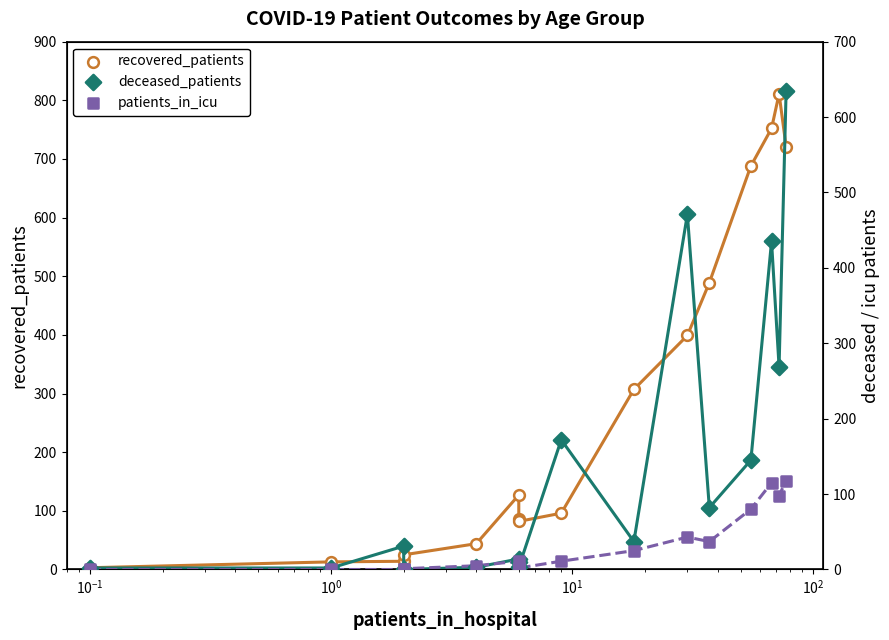

Is the value of patients_in_icu at $\mathdefault{10^{4}}$ greater than the value of deceased_patients at $\mathdefault{10^{-3}}$?

No